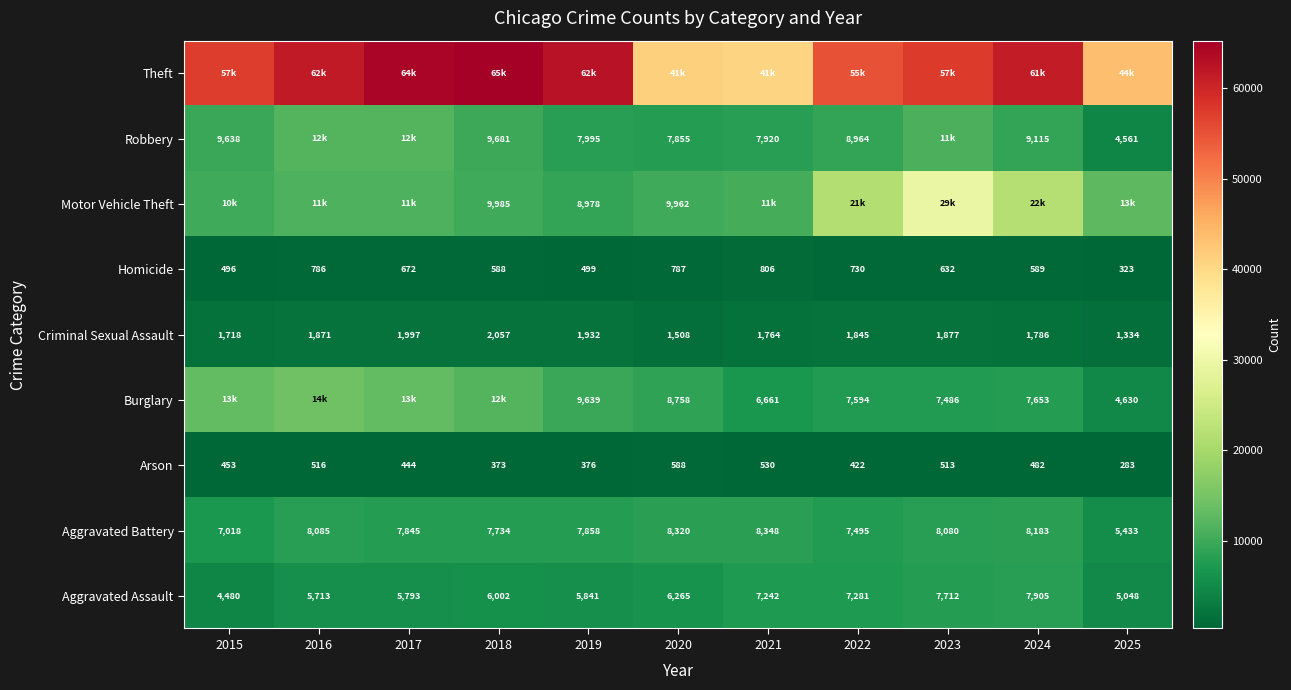

The value of Aggravated Battery at 2020 is 13368. True or false?

False